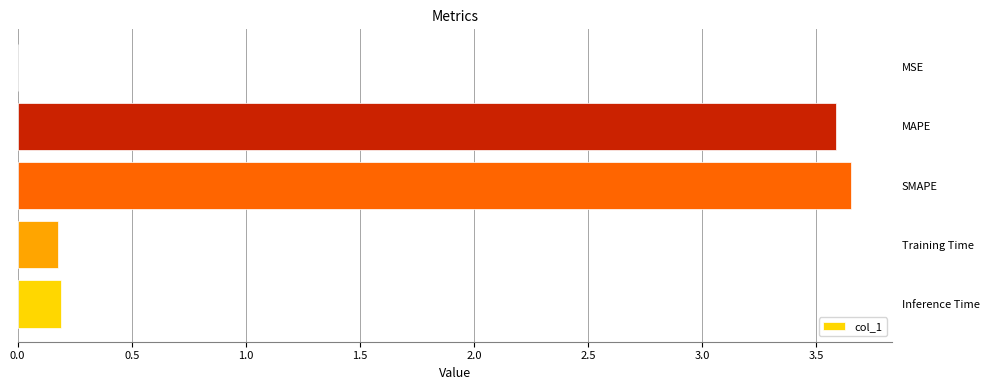

True or false: the data shows 0.3 at Training Time.

False